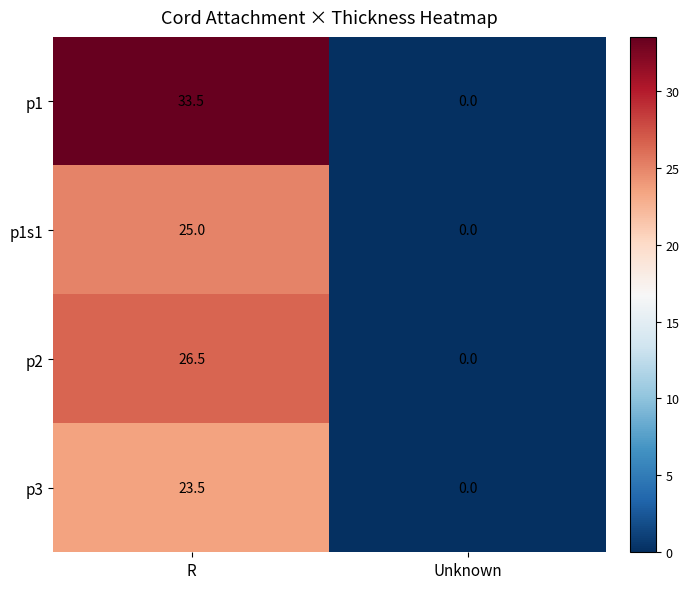

Reading right to left, list all the values displayed in this chart.

p1: Unknown=0.0	R=33.5
p1s1: Unknown=0.0	R=25.0
p2: Unknown=0.0	R=26.5
p3: Unknown=0.0	R=23.5